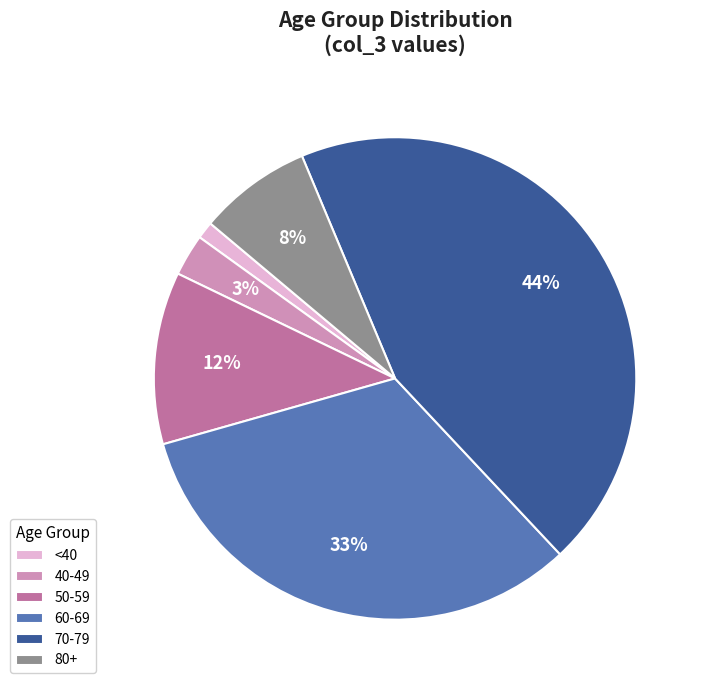

Do <40 and 50-59 together represent more than half of the pie?

No